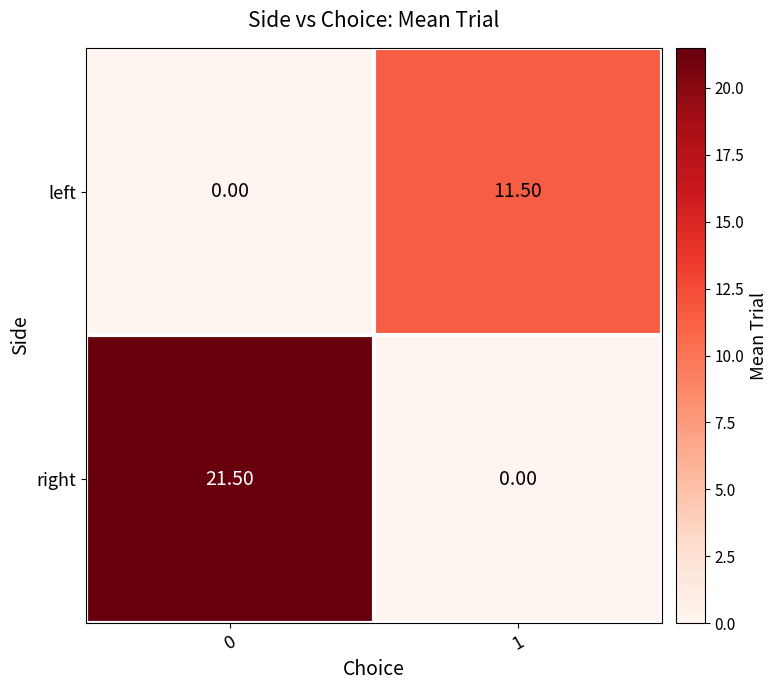

List the series in order of their overall mean, highest first.

right, left